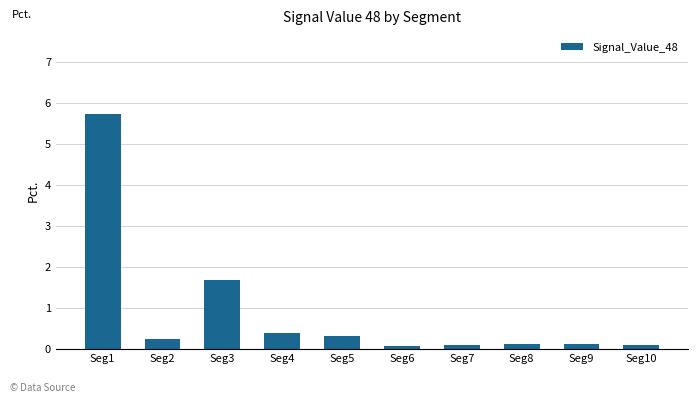

Which label corresponds to the largest value in the chart?

Seg1